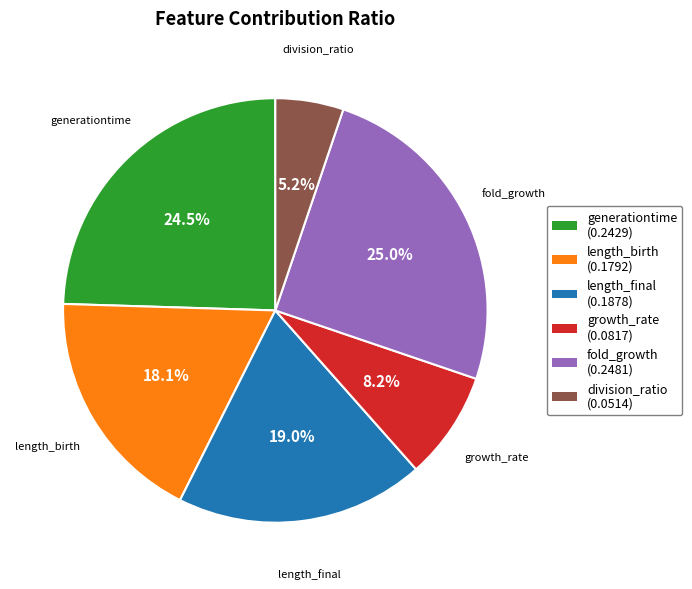

To the nearest percent, what portion does length_final represent?

19%